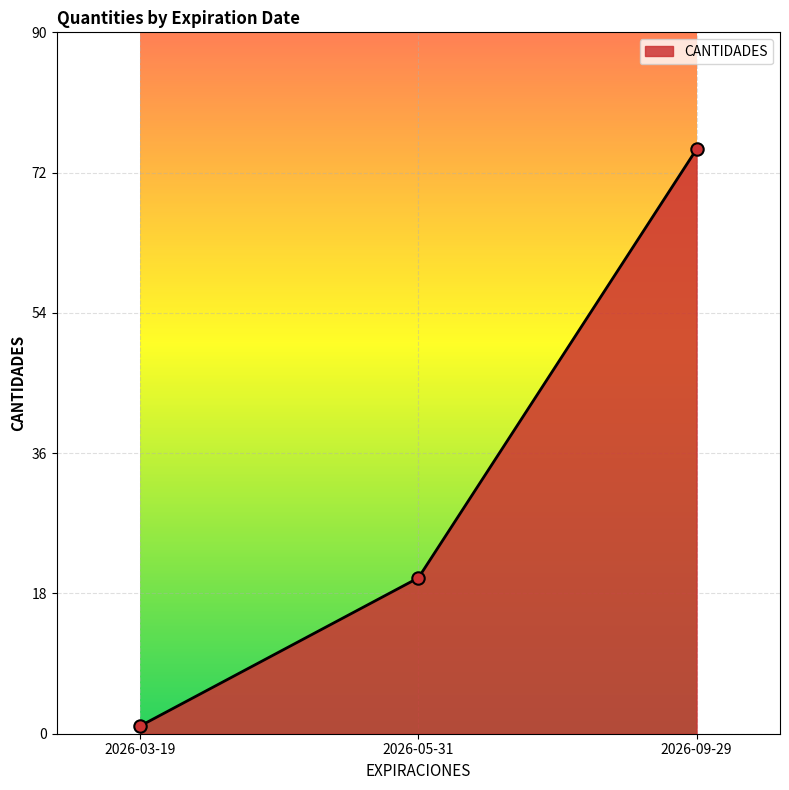

Which has a higher value, 2026-05-31 or 2026-09-29?

2026-09-29